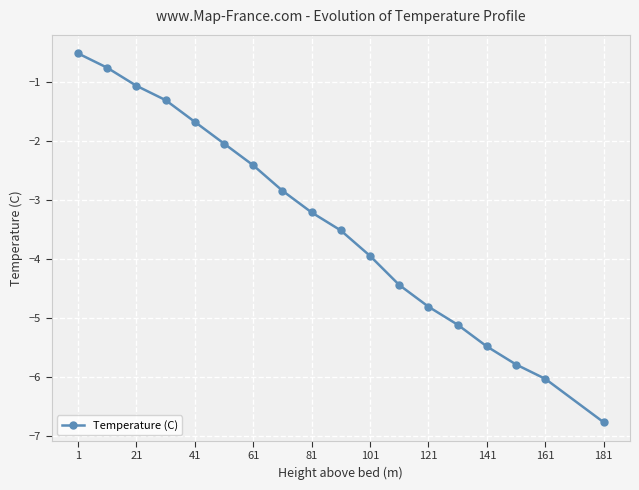

What is the greatest value displayed?

-0.5